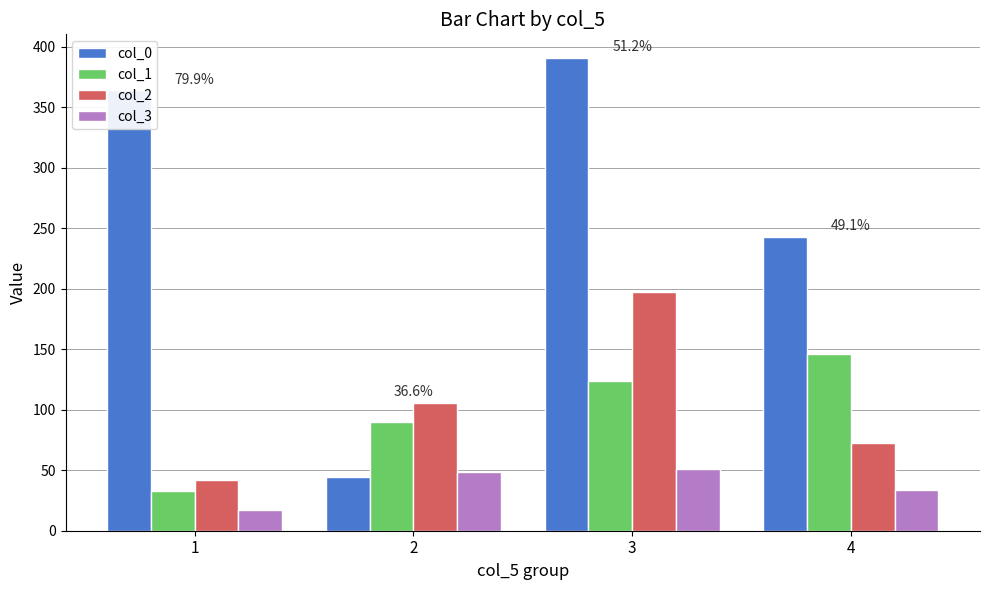

Between 1 and 3, which series saw the biggest shift?

col_2